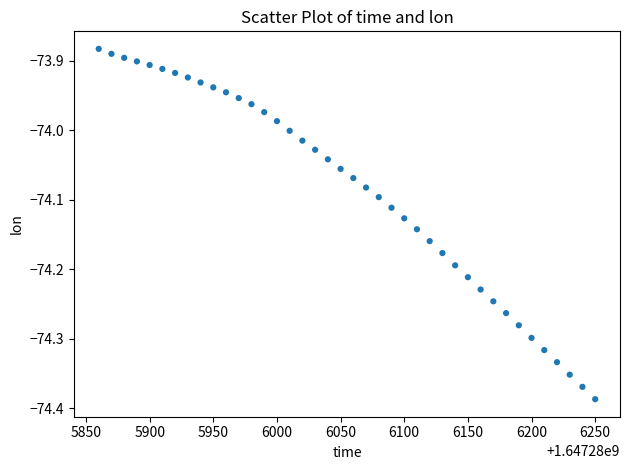

What is the range of X values (max minus min)?

390.0